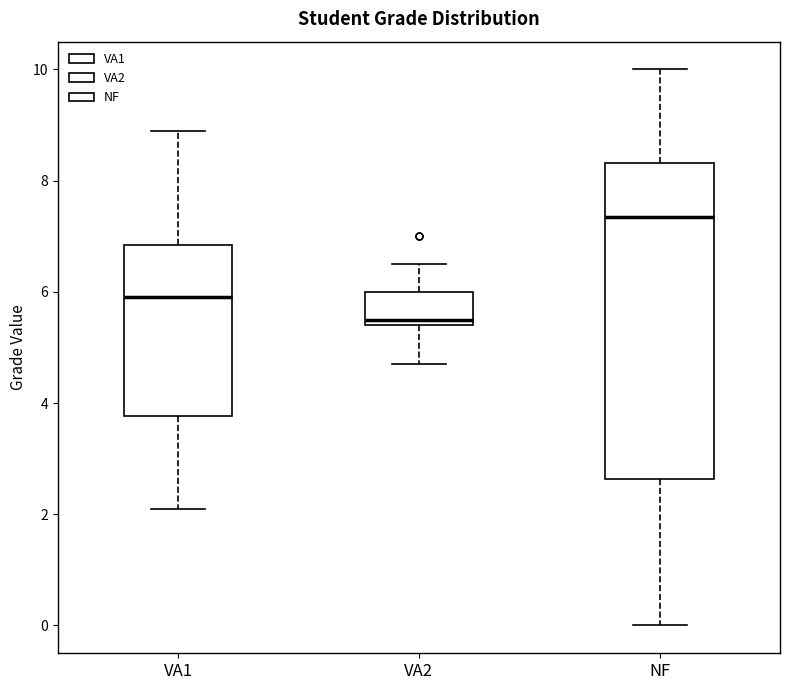

Comparing the boxes themselves (not the whiskers), which one is the tallest?

NF